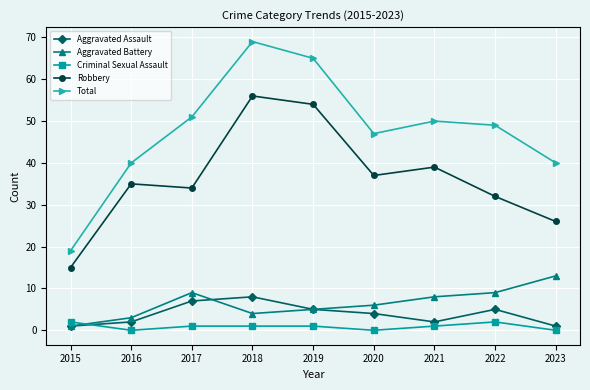

True or false: Aggravated Assault and Robbery intersect in this chart.

False